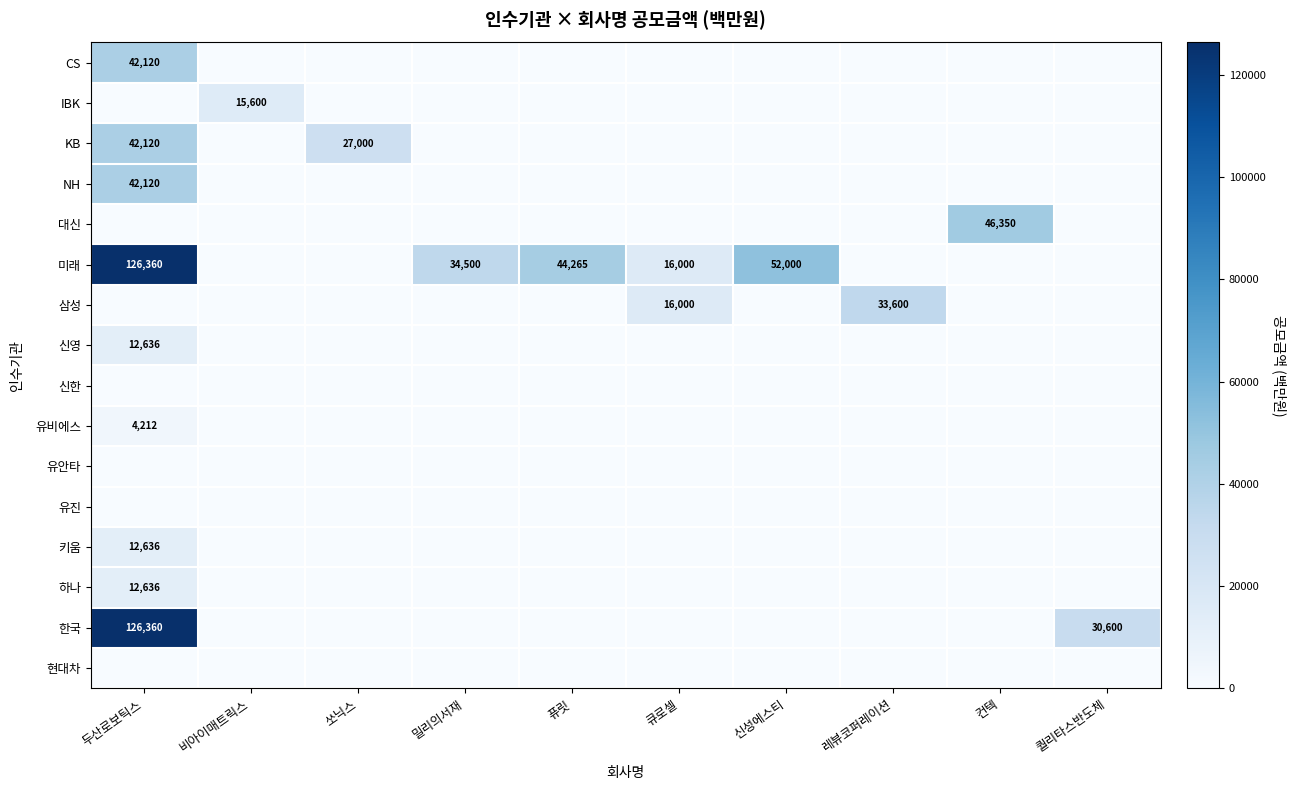

Is it true that NH equals 42120 at 두산로보틱스?

True